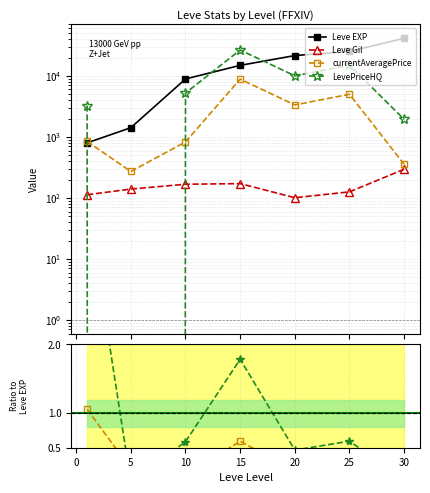

What is the sum of the currentAveragePrice values at 25 and 10?

5833.7